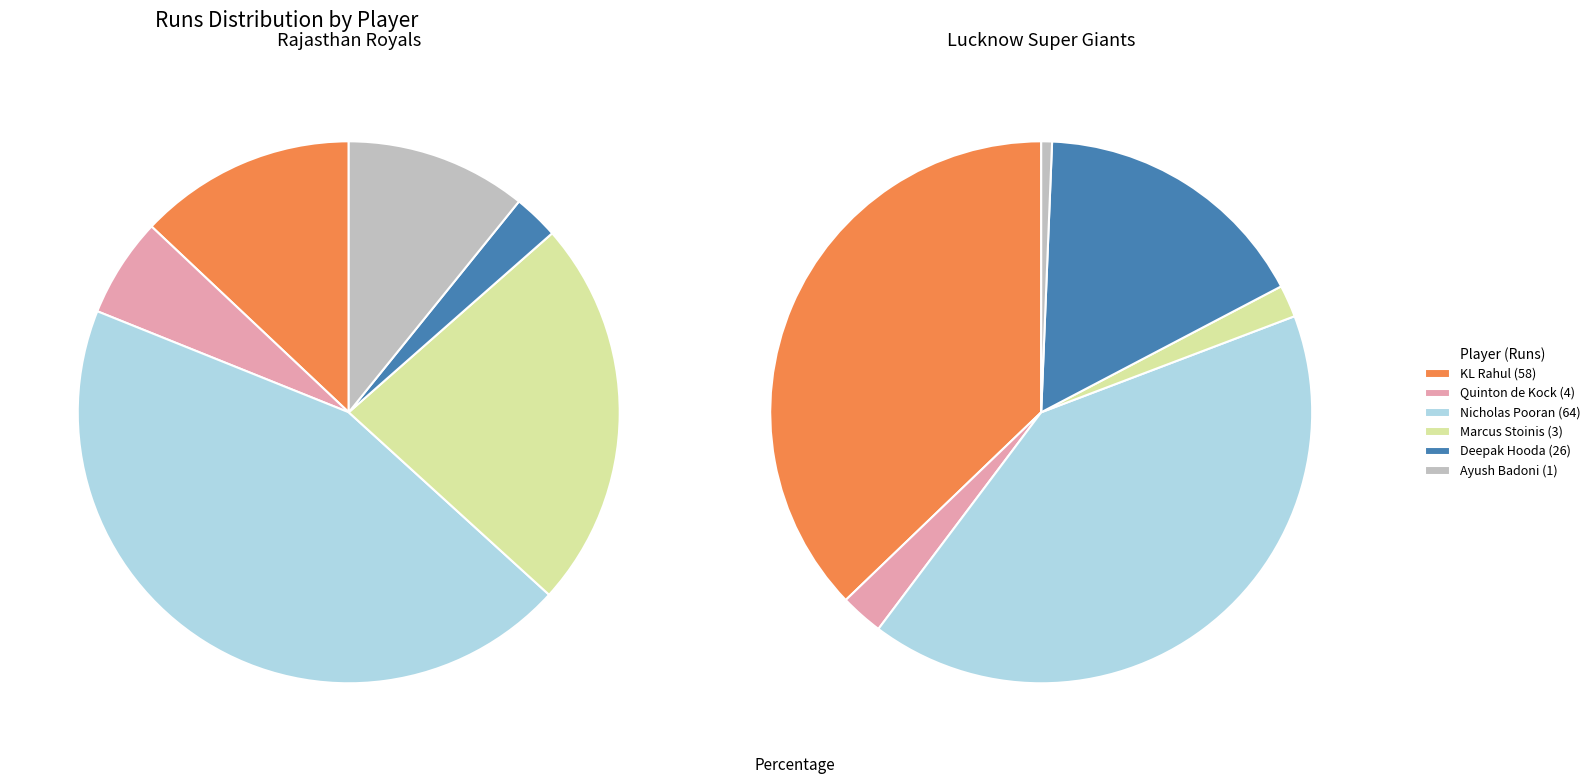

Do Nicholas Pooran and Marcus Stoinis together represent more than half of the pie?

No